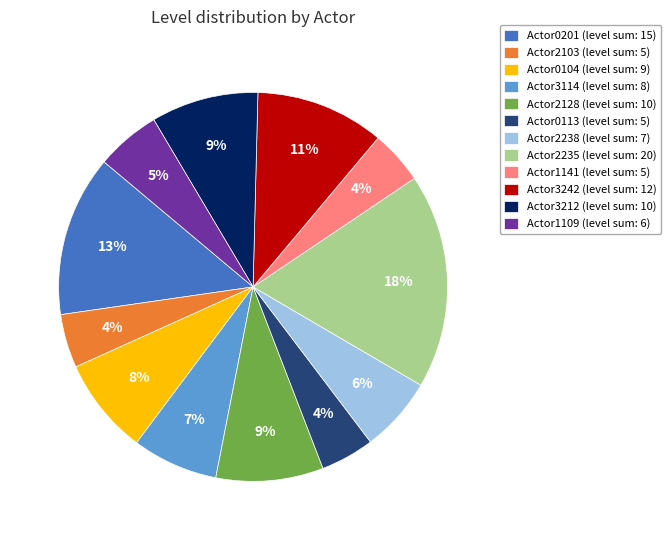

To the nearest percent, what percentage of the pie is Actor2238 (level sum: 7)?

6%